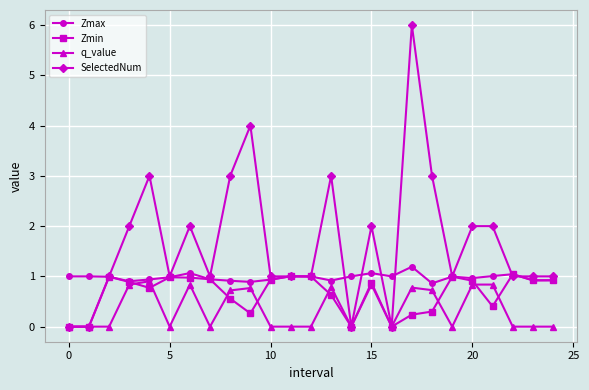

What is the value of the Zmax point at the 7th from the left?

1.1